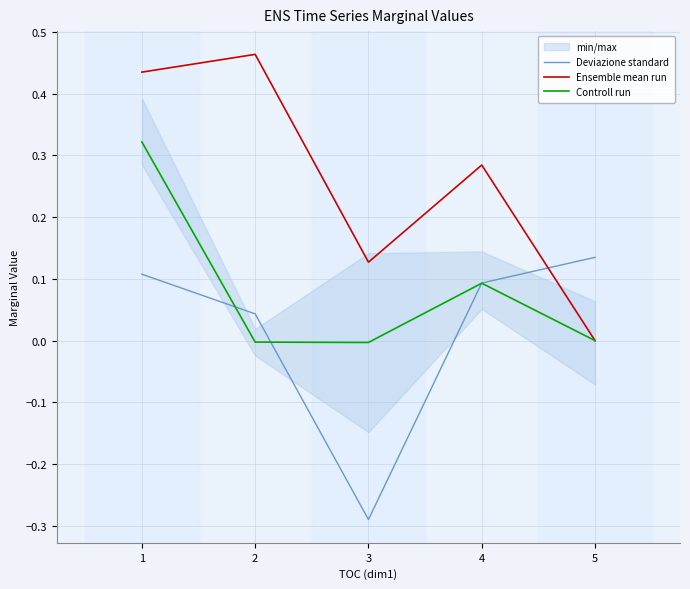

What is the value of the Ensemble mean run point at the 1st from the left?

0.4